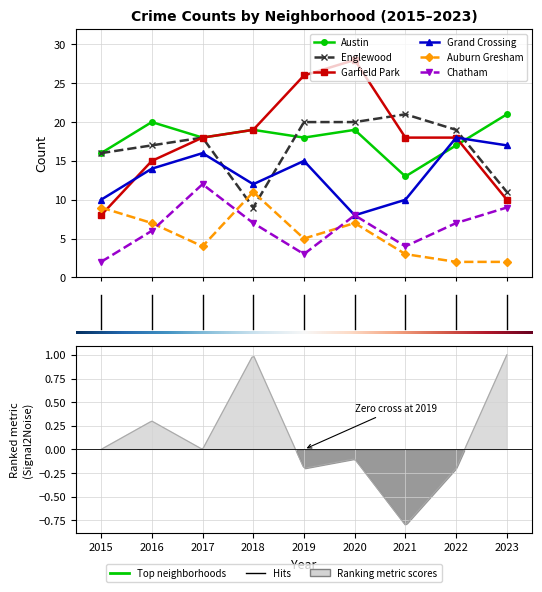

Reading right to left, what are all the values shown in this chart?

Austin: 21	17	13	19	18	19	18	20	16
Englewood: 11	19	21	20	20	9	18	17	16
Garfield Park: 10	18	18	28	26	19	18	15	8
Grand Crossing: 17	18	10	8	15	12	16	14	10
Auburn Gresham: 2	2	3	7	5	11	4	7	9
Chatham: 9	7	4	8	3	7	12	6	2